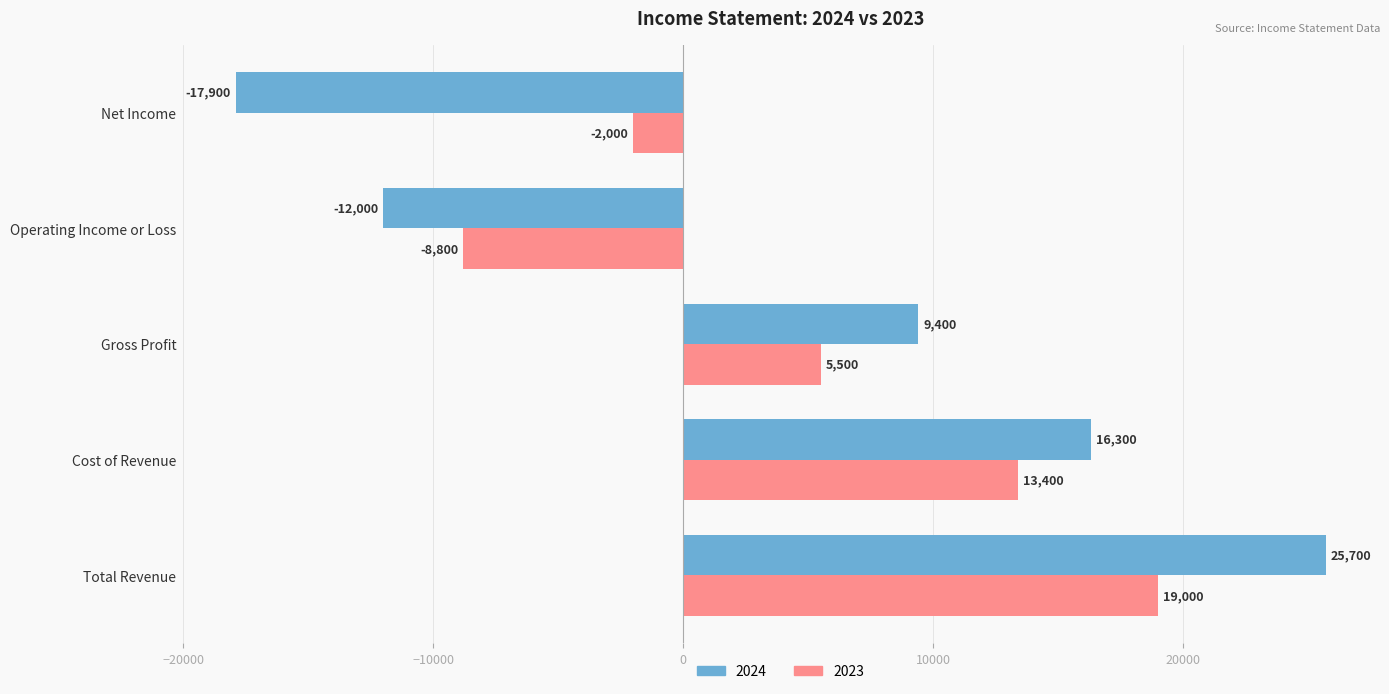

Count the 2024 values in the range -12000 to 16300.

3